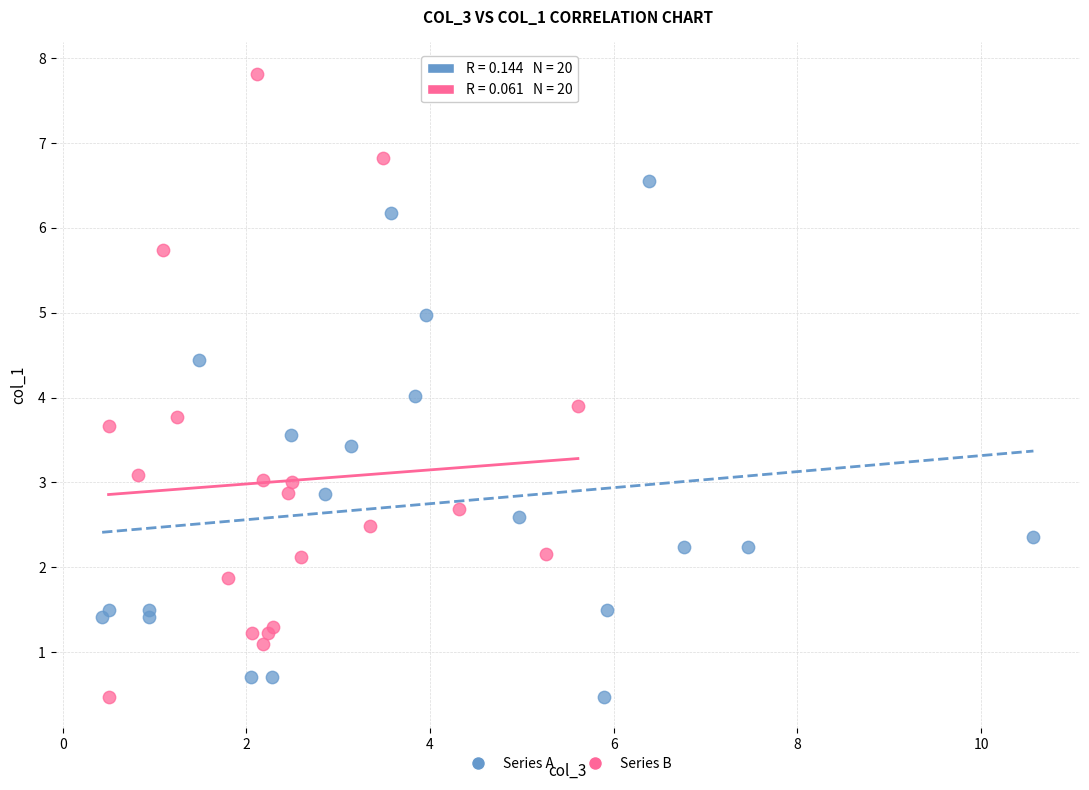

Which series contains the highest Y value?

Series B